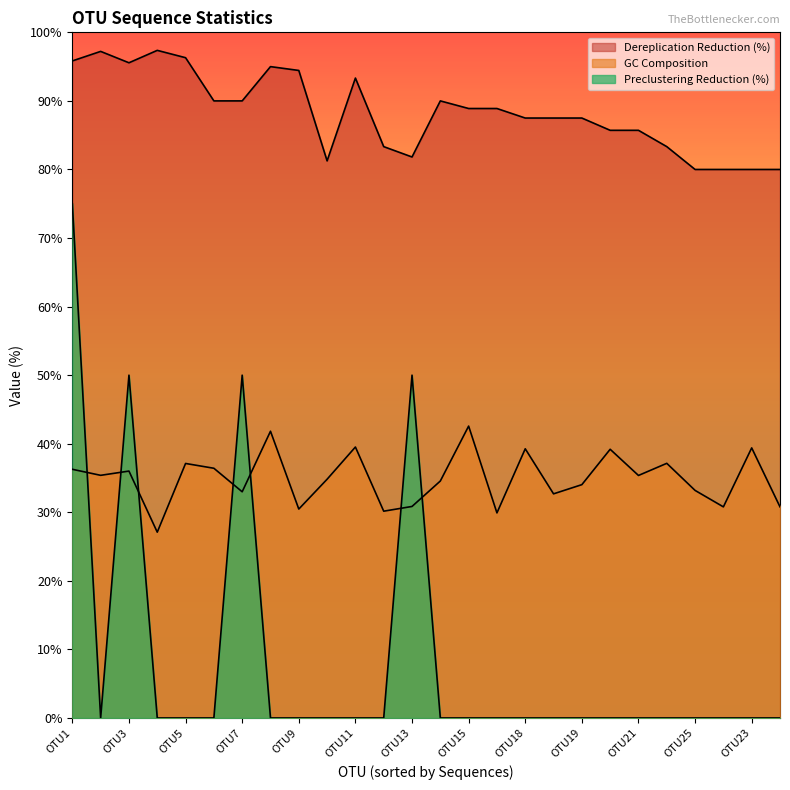

The Preclustering Reduction (%) series shows 0.0 at OTU18. True or false?

True